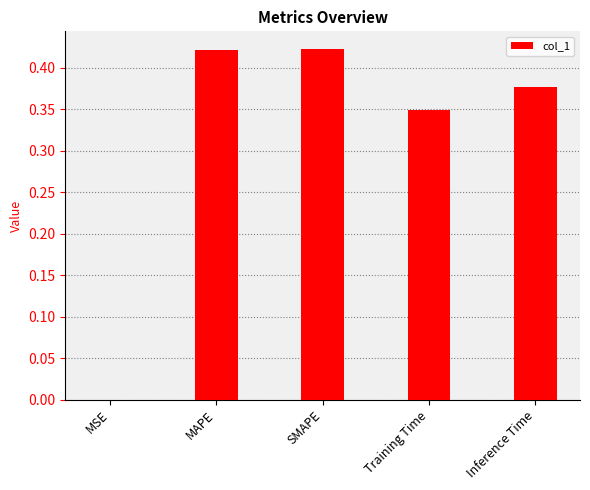

Which has a higher value, Training Time or Inference Time?

Inference Time